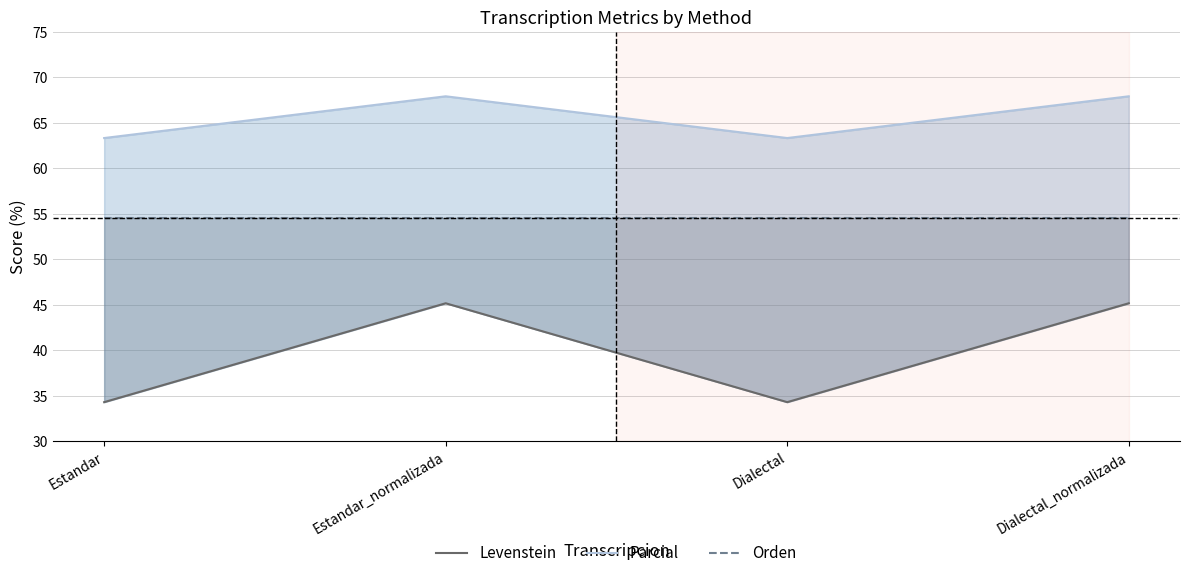

Reading right to left, what are all the values shown in this chart?

Levenstein: 45.2	34.3	45.2	34.3
Parcial: 67.9	63.3	67.9	63.3
Orden: 54.5	54.5	54.5	54.5